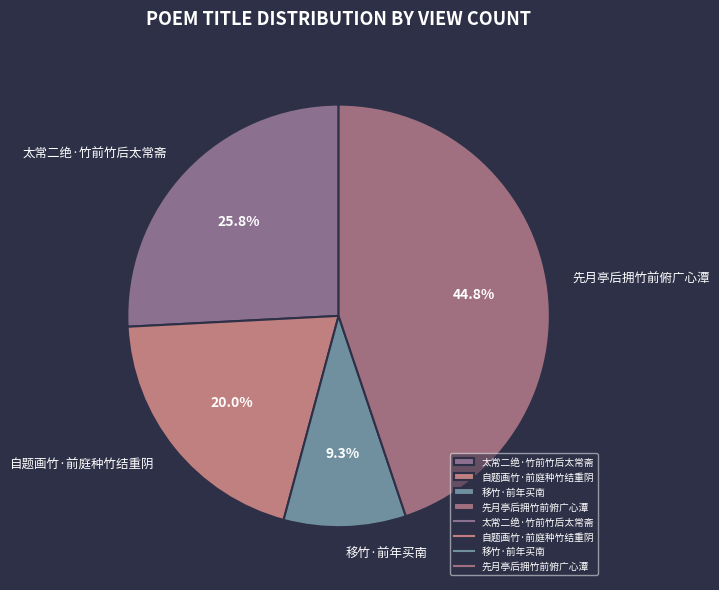

To the nearest percent, what is the average slice percentage?

25%